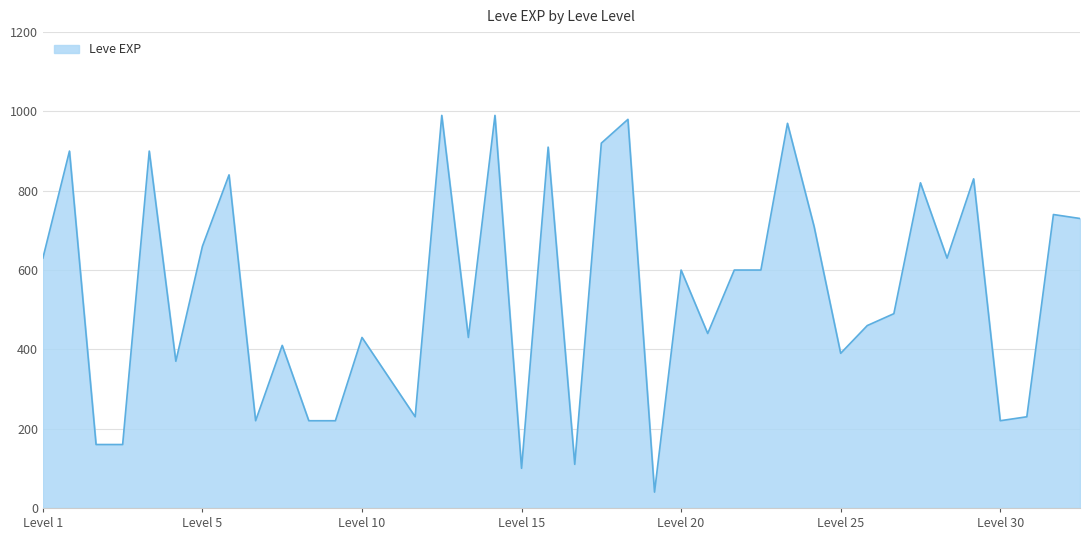

What is the minimum value shown in the chart?

40